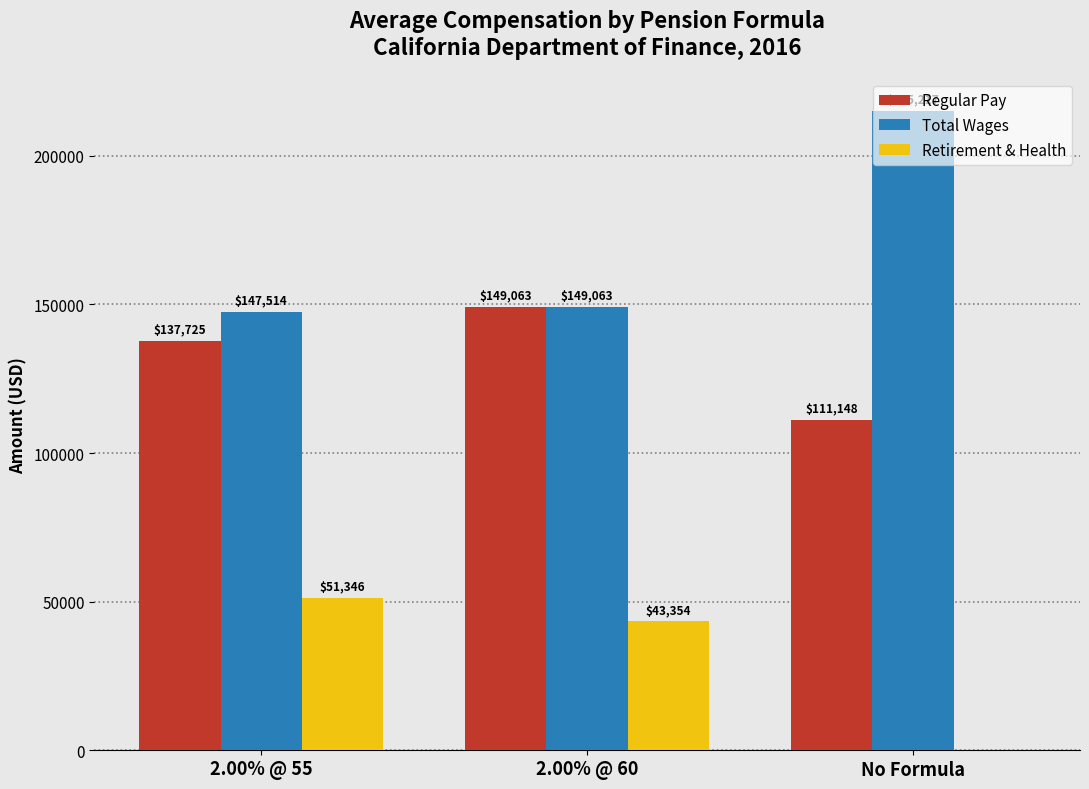

Between 2.00% @ 55 and No Formula, which series saw the biggest shift?

Total Wages